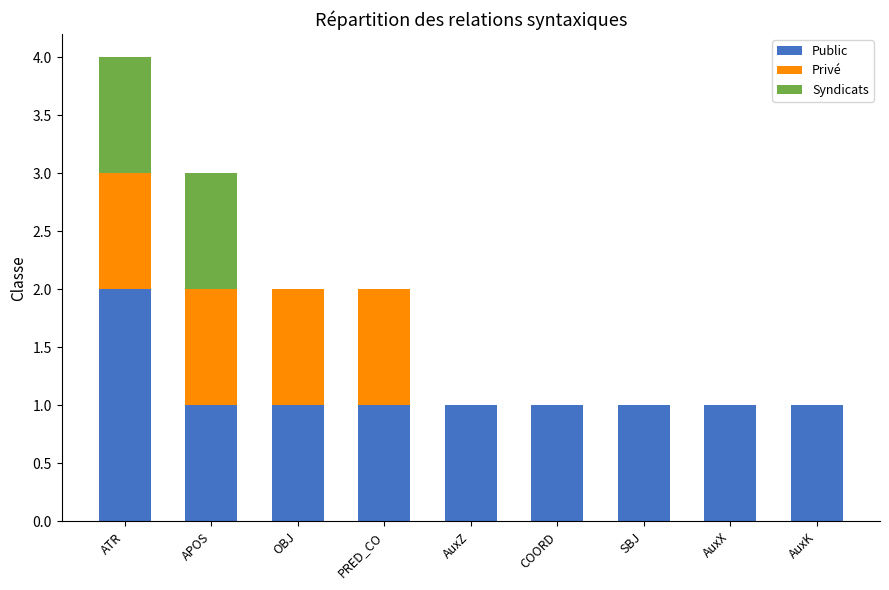

What is the total value across all series at ATR?

4